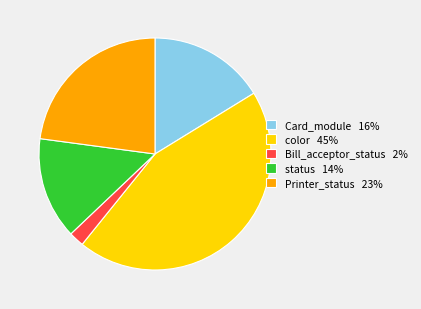

Is there any slice that represents more than half of the pie?

No